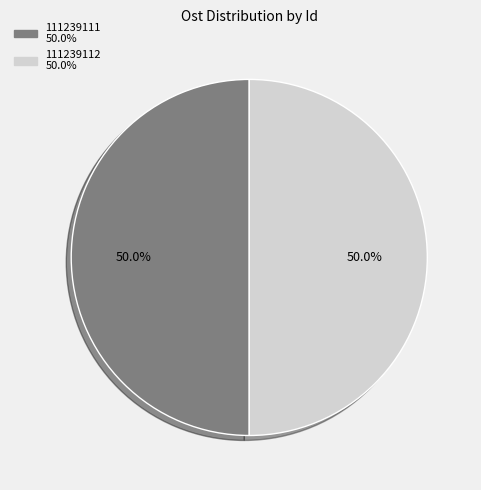

Approximately how many times larger is the value at 111239112 compared to 111239111?

1.0